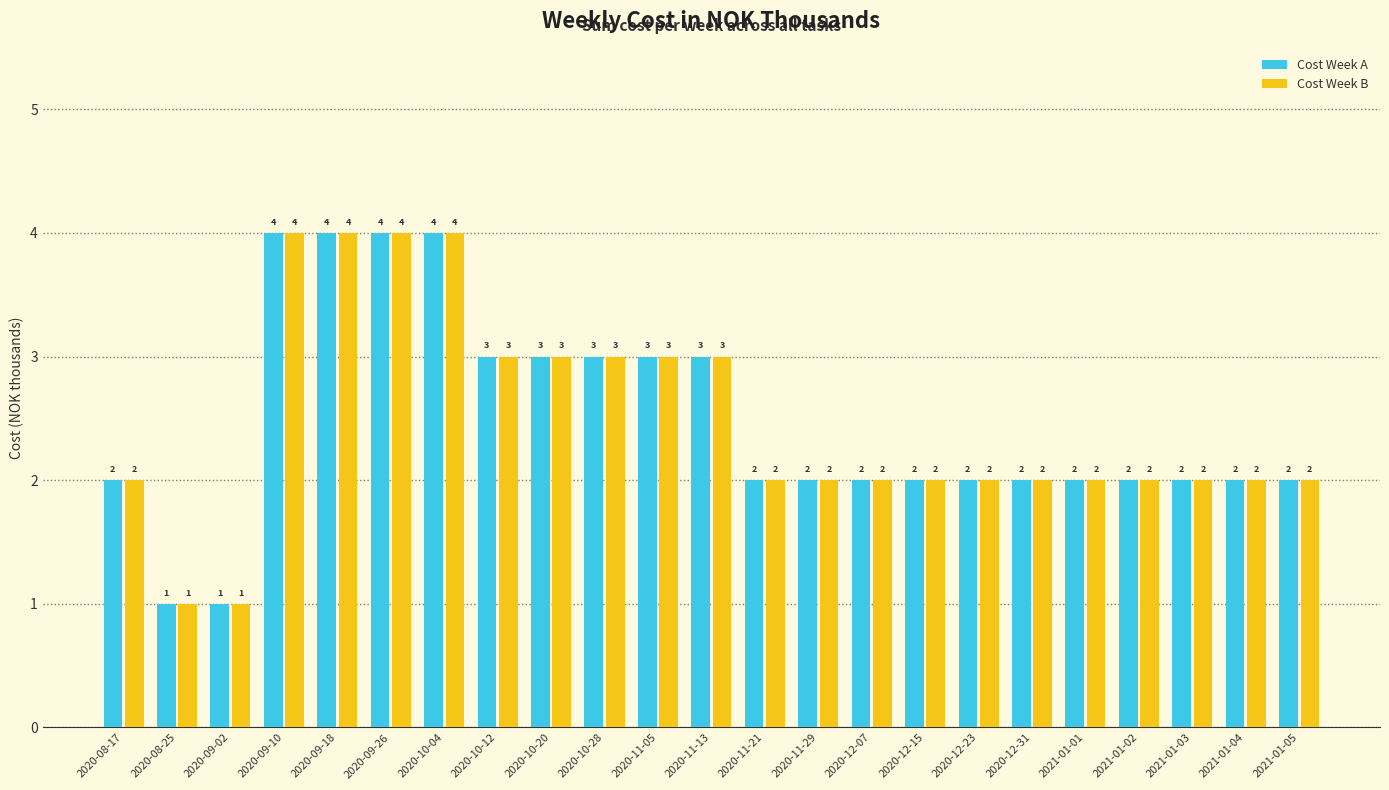

What position from the left is 2020-10-28?

10